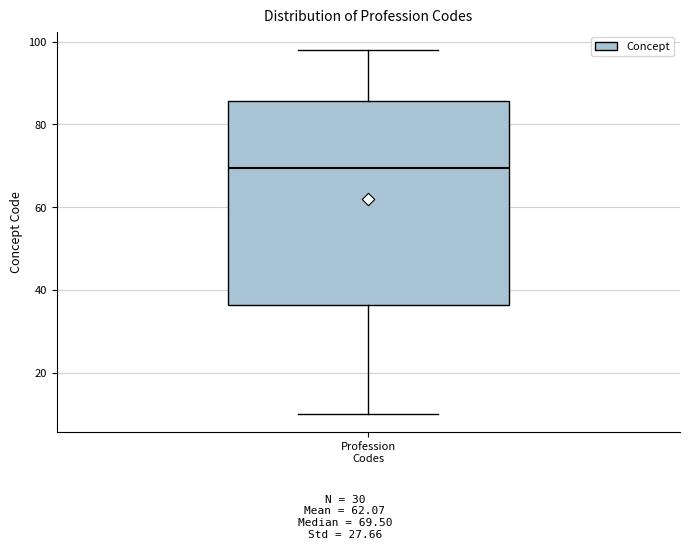

Transcribe this box plot: give where the median line is, the range the box spans, and where the two whiskers end, as read against the y-axis. The values are not printed on the chart, so give them approximately, as read against the axis.

median 70, box 36 to 86, whiskers 10 to 98